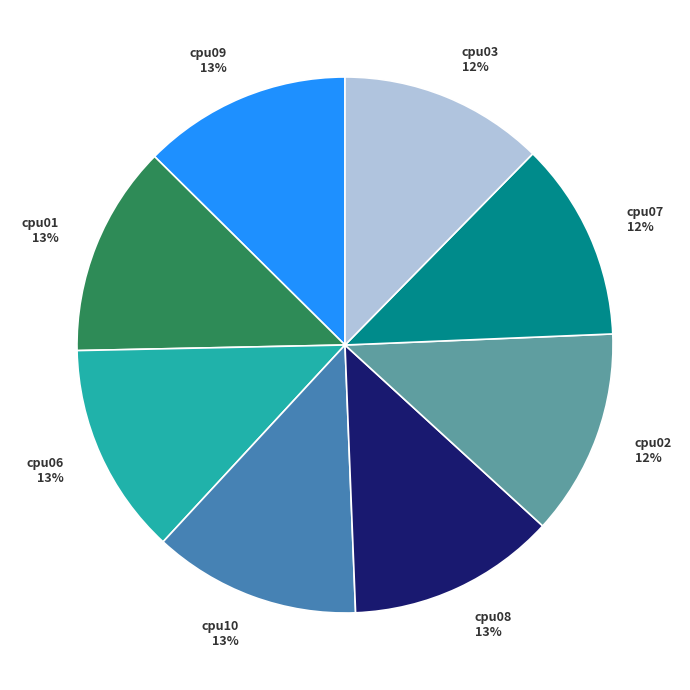

Count the number of slices in the pie.

8